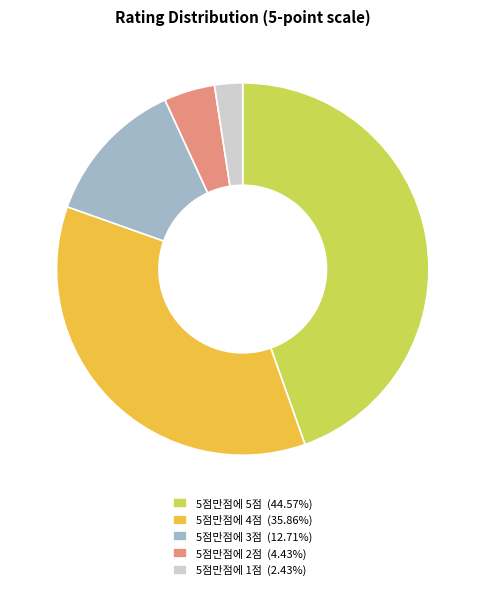

Count the number of slices in the pie.

5